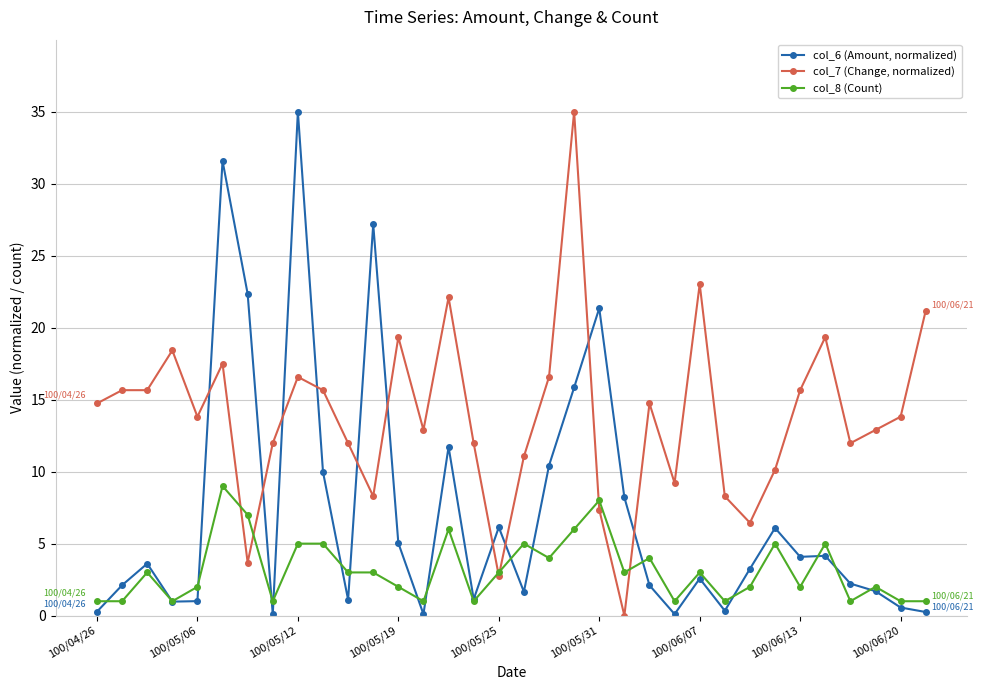

List the series in order of their overall mean, highest first.

col_7 (Change, normalized), col_6 (Amount, normalized), col_8 (Count)